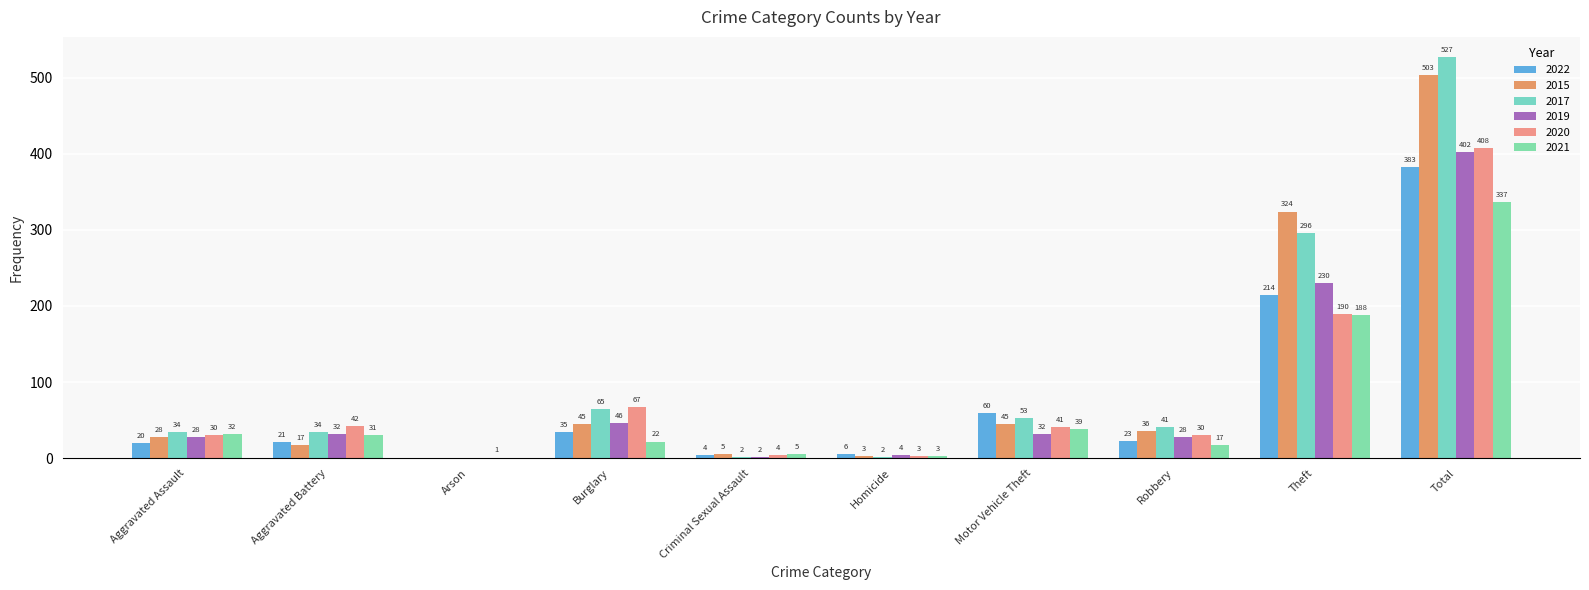

Rank the series by their maximum value, from highest to lowest.

2017, 2015, 2020, 2019, 2022, 2021